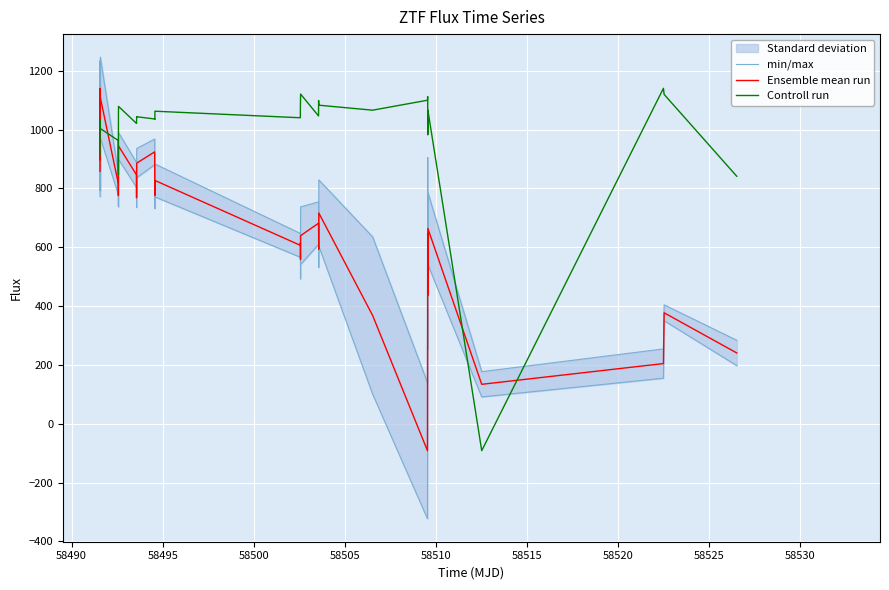

What is the lowest value of the Ensemble mean run series?

-91.3